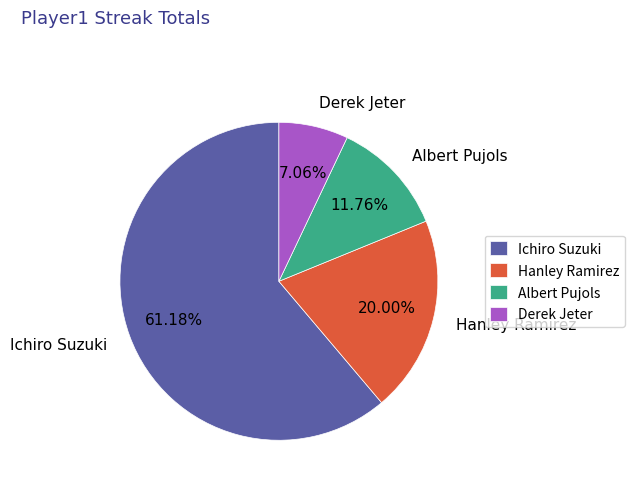

Rank the categories by value from lowest to highest.

Derek Jeter, Albert Pujols, Hanley Ramirez, Ichiro Suzuki